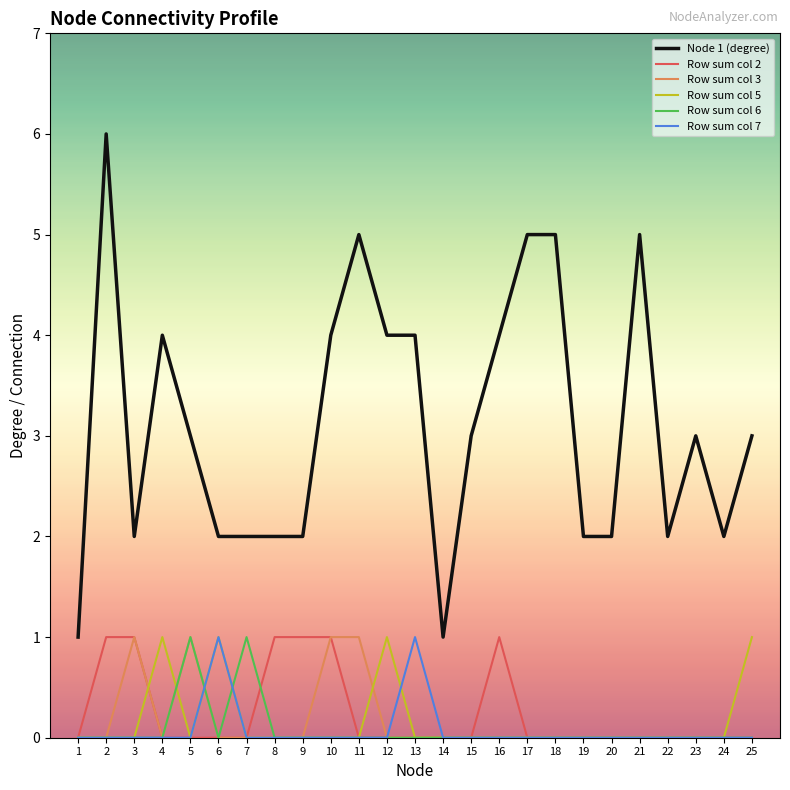

Which series has the largest range (max minus min)?

Node 1 (degree)